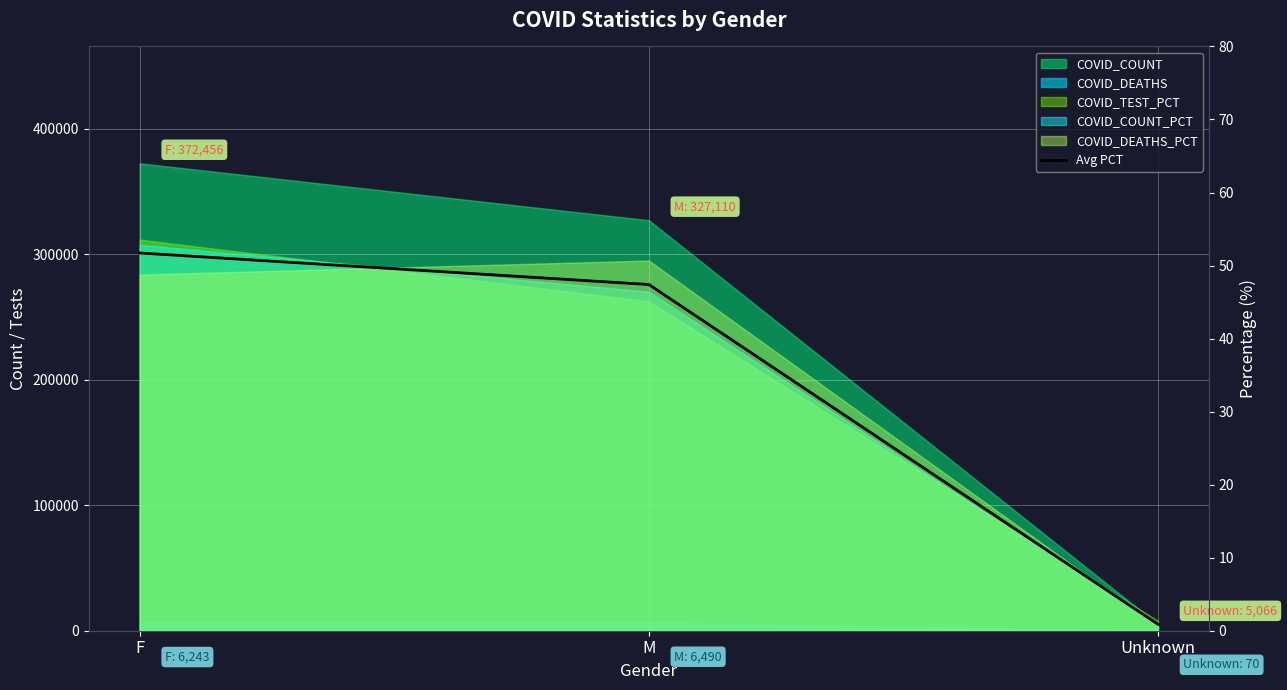

Count the number of categories in the chart.

3